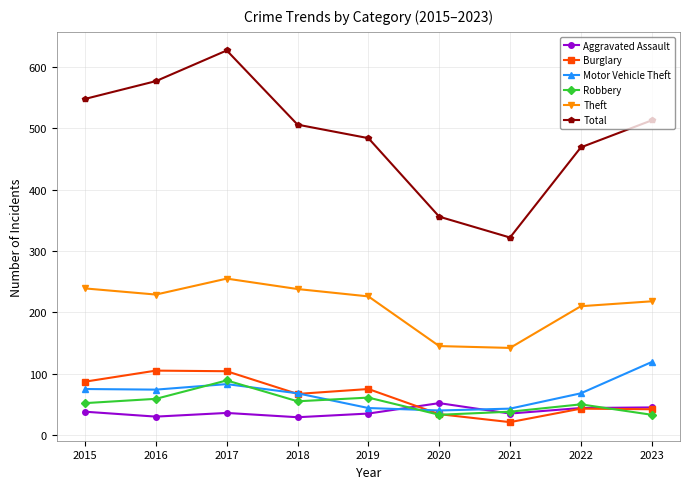

What is the difference between the highest and lowest values at 2023?

480